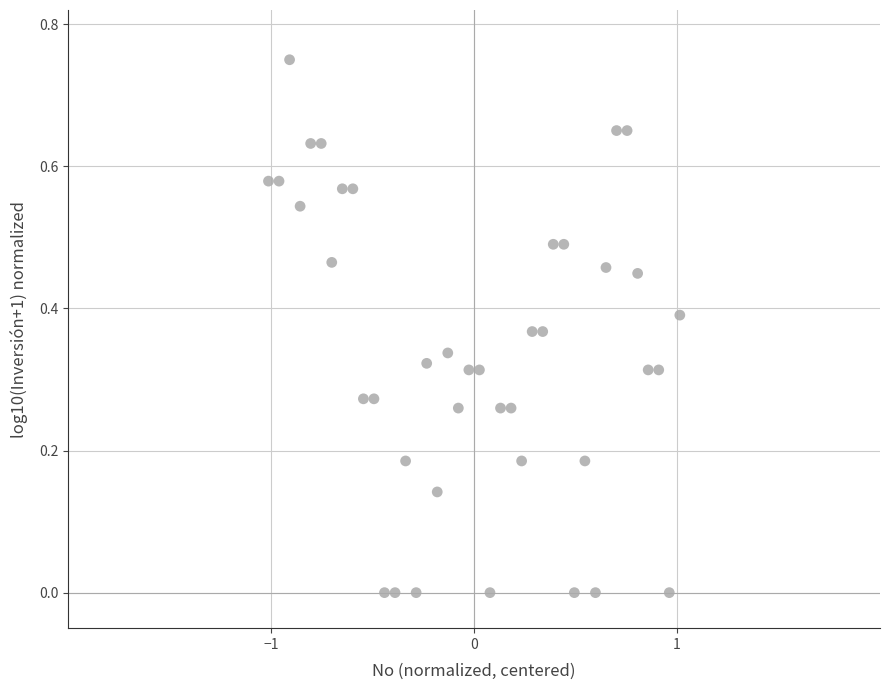

What is the range of X values (max minus min)?

2.0